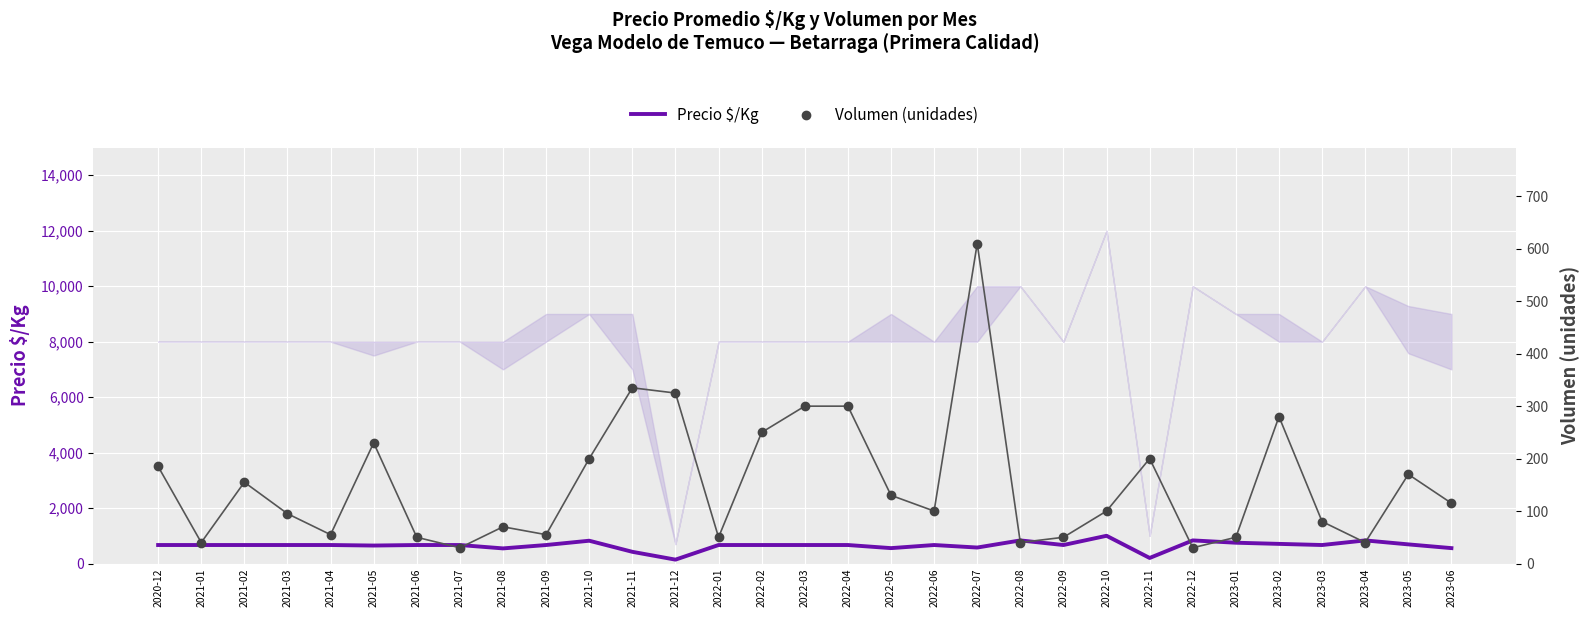

What are all the series names shown in the legend?

Precio $/Kg, Volumen (unidades)